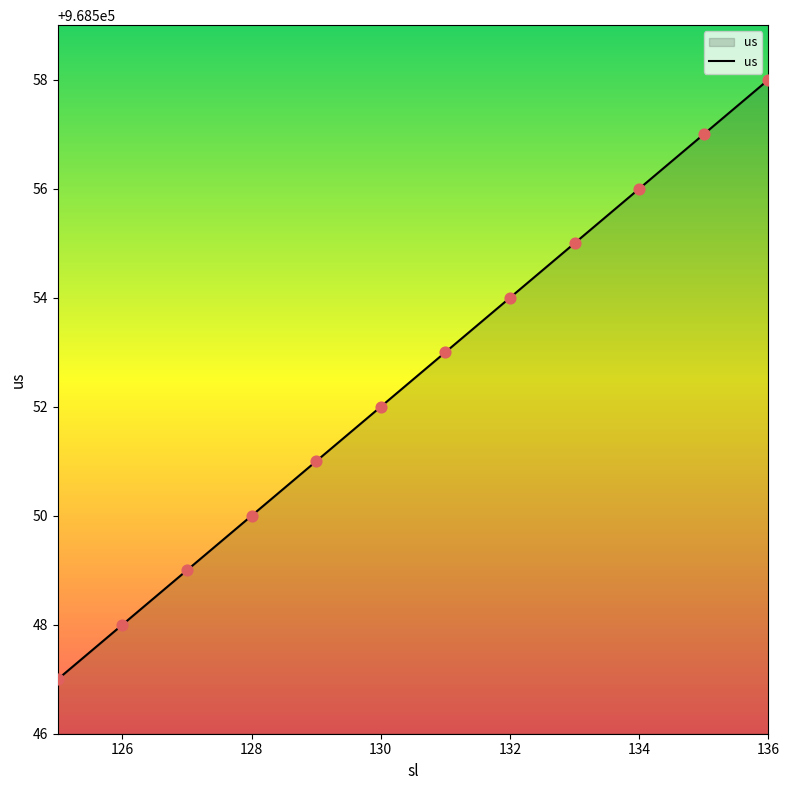

What is the difference between the maximum and minimum values?

11